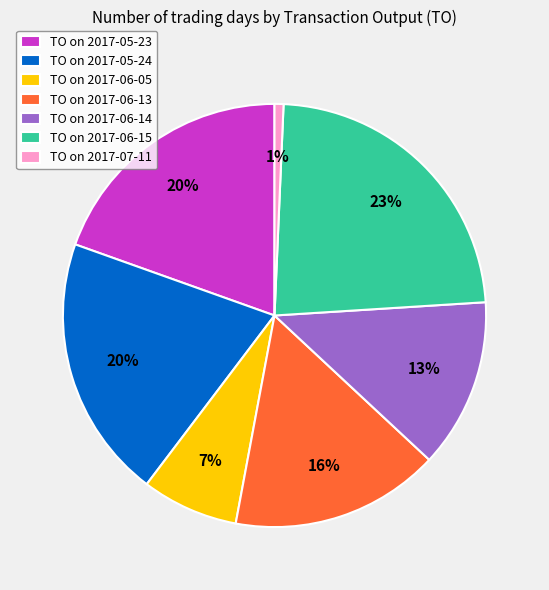

Between TO on 2017-06-14 and TO on 2017-05-24, which is larger?

TO on 2017-05-24